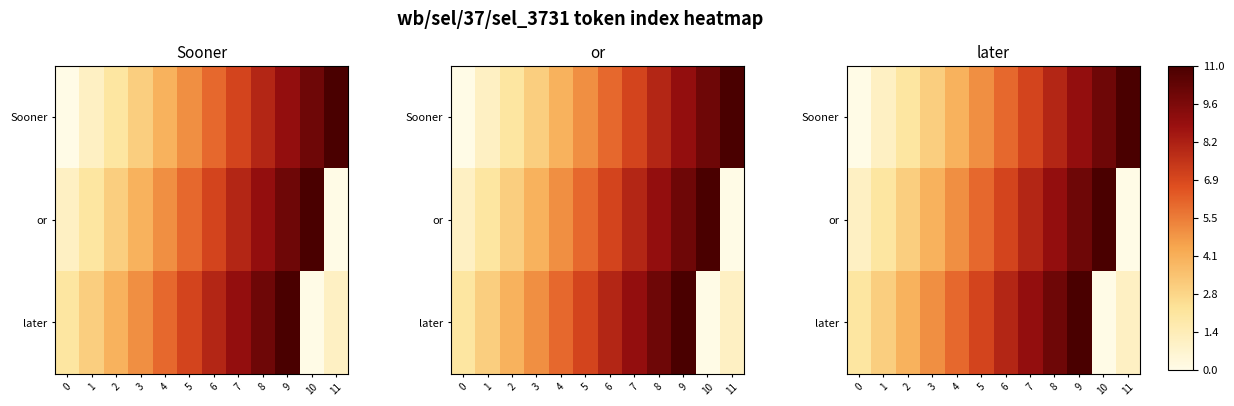

How many values in the or series exceed 6?

5